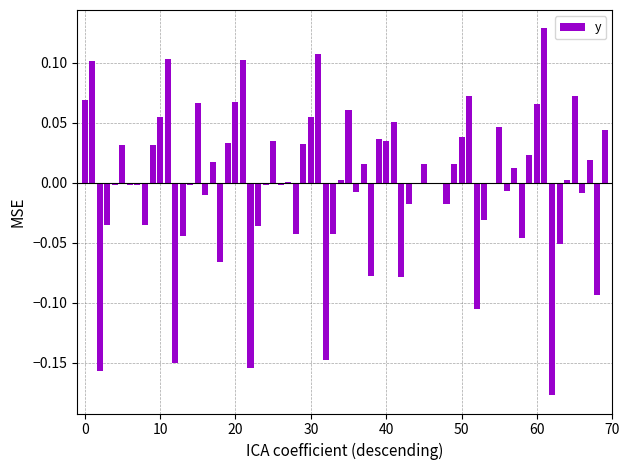

How many distinct data groups are displayed?

1